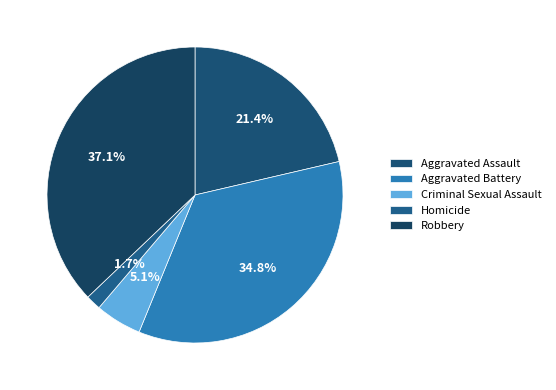

Approximately how many times larger is the value at Aggravated Assault compared to Homicide?

12.9